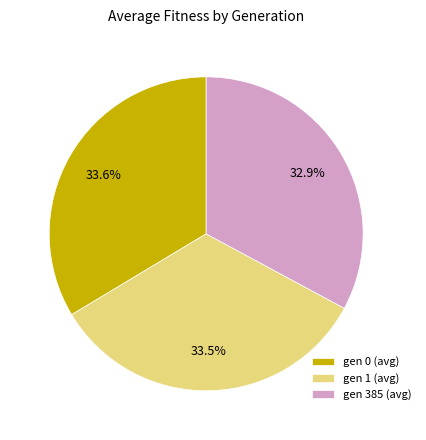

What percentage is NOT represented by gen 385 (avg)?

67.1%